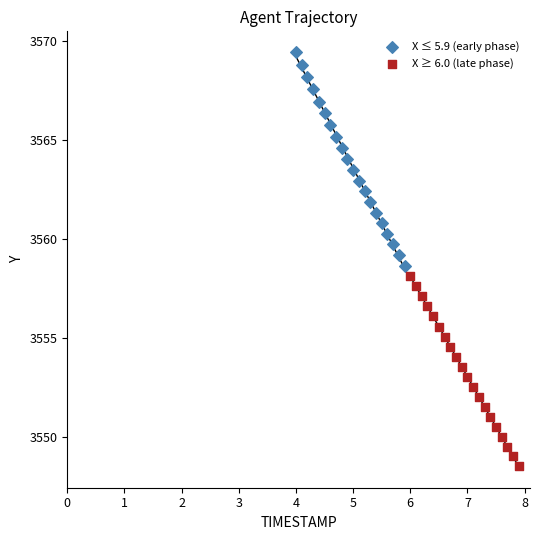

Which series contains the lowest Y value?

X ≥ 6.0 (late phase)